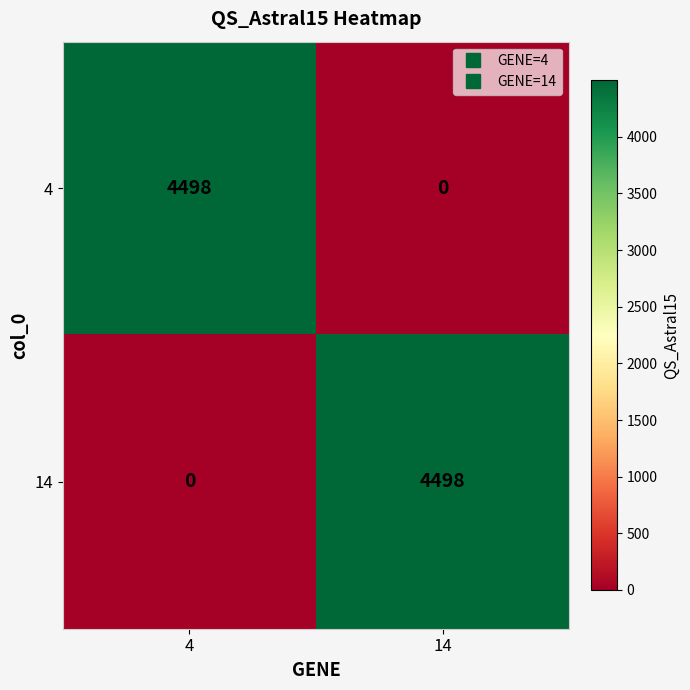

What is the average value of the 14 series?

2249